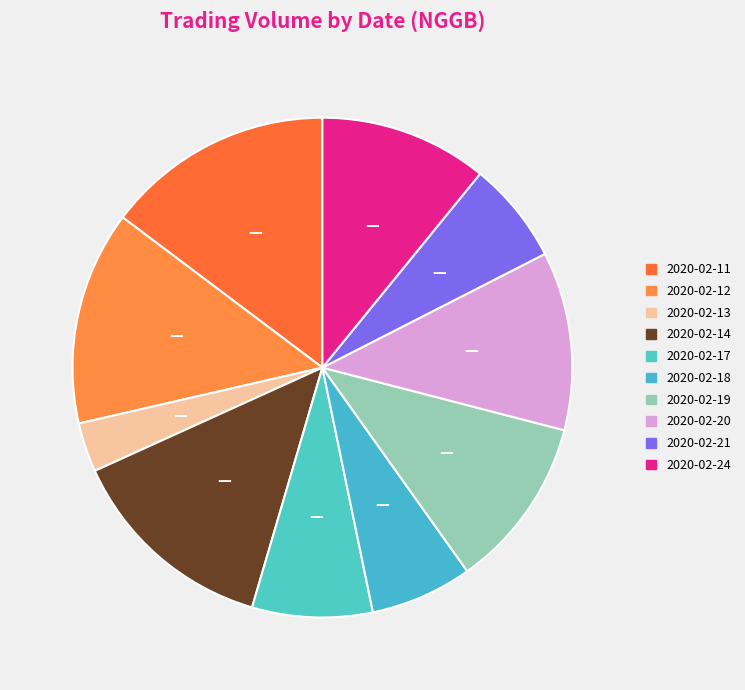

How many segments does this pie chart have?

10